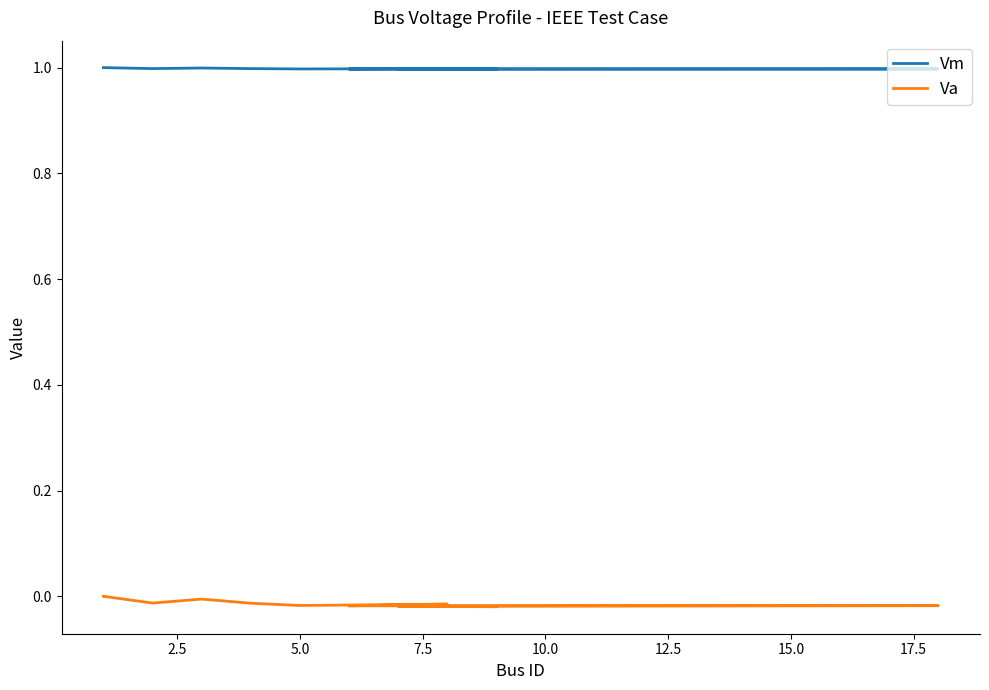

Rank the series by their maximum value, from highest to lowest.

Vm, Va